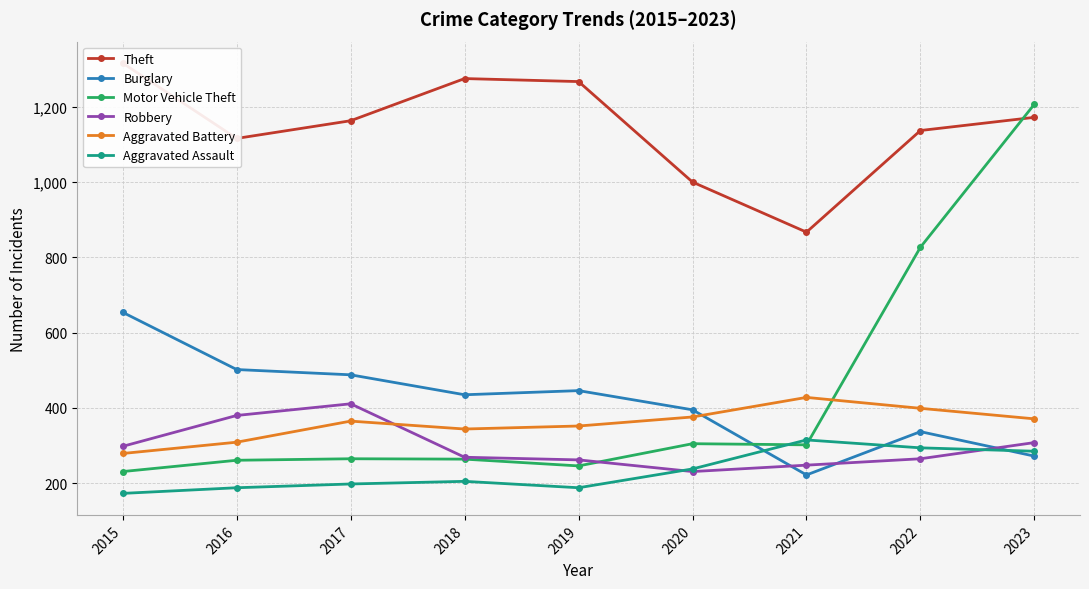

Which series changed the most between 2016 and 2020?

Robbery